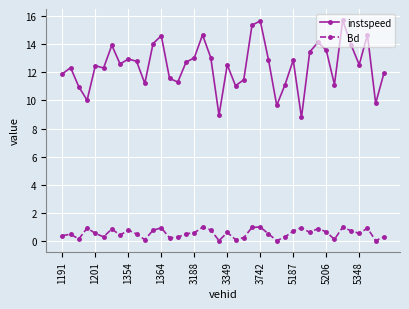

Rank the series by their maximum value, from lowest to highest.

Bd, instspeed